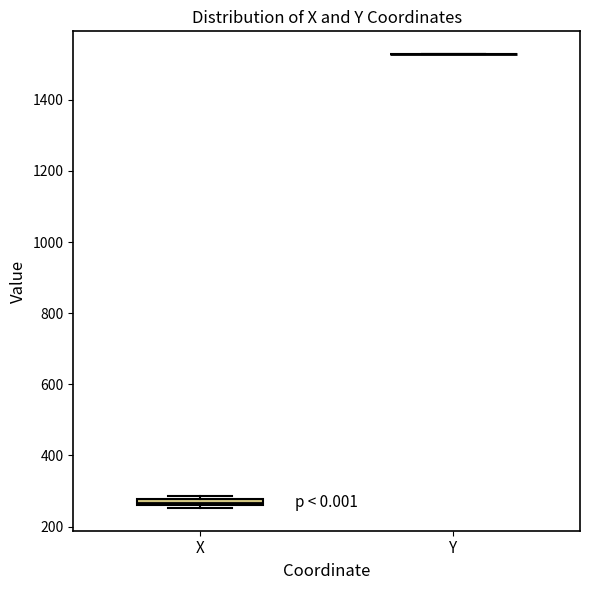

Where is the lower edge of the box for X on the y-axis? The values are not printed on the chart, so give them approximately, as read against the axis.

260